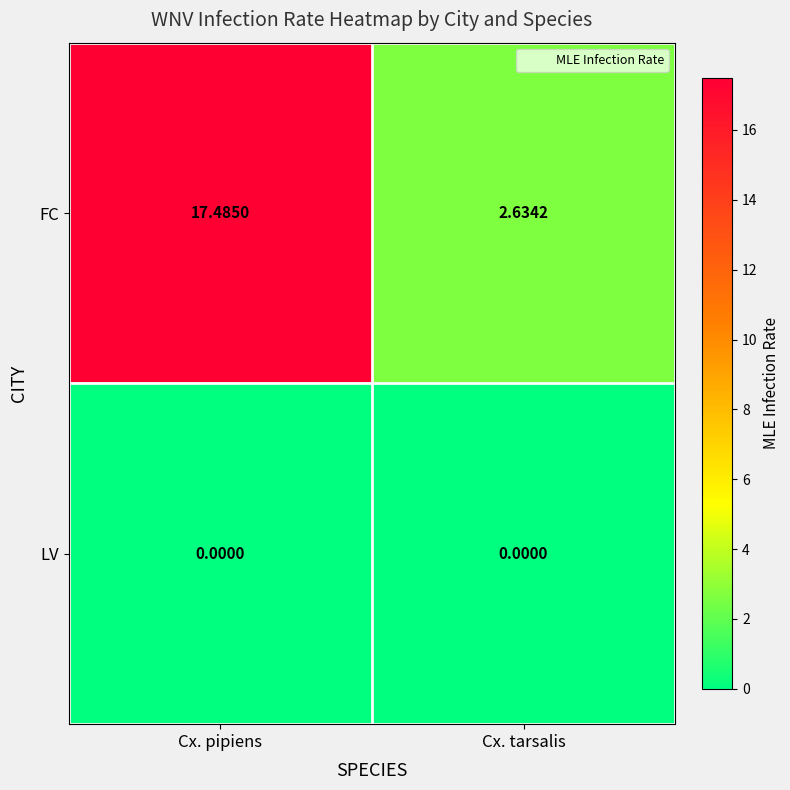

Which series has the largest total across all categories?

FC